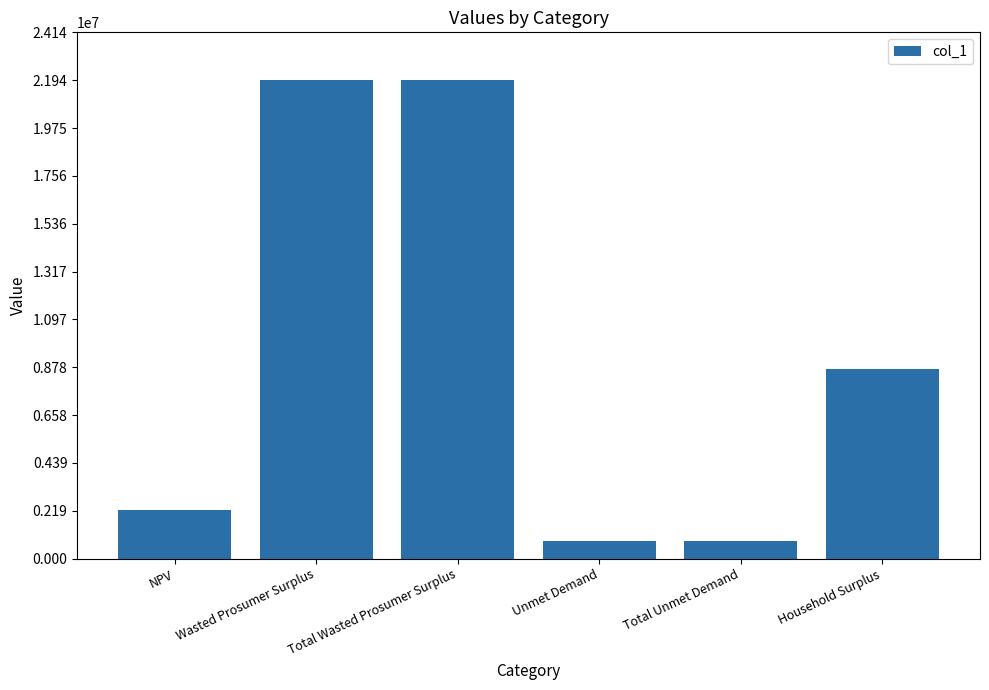

Reading left to right, what are all the values shown in this chart?

2215426.0	21944909.6	21944909.6	797964.4	797964.4	8677177.4